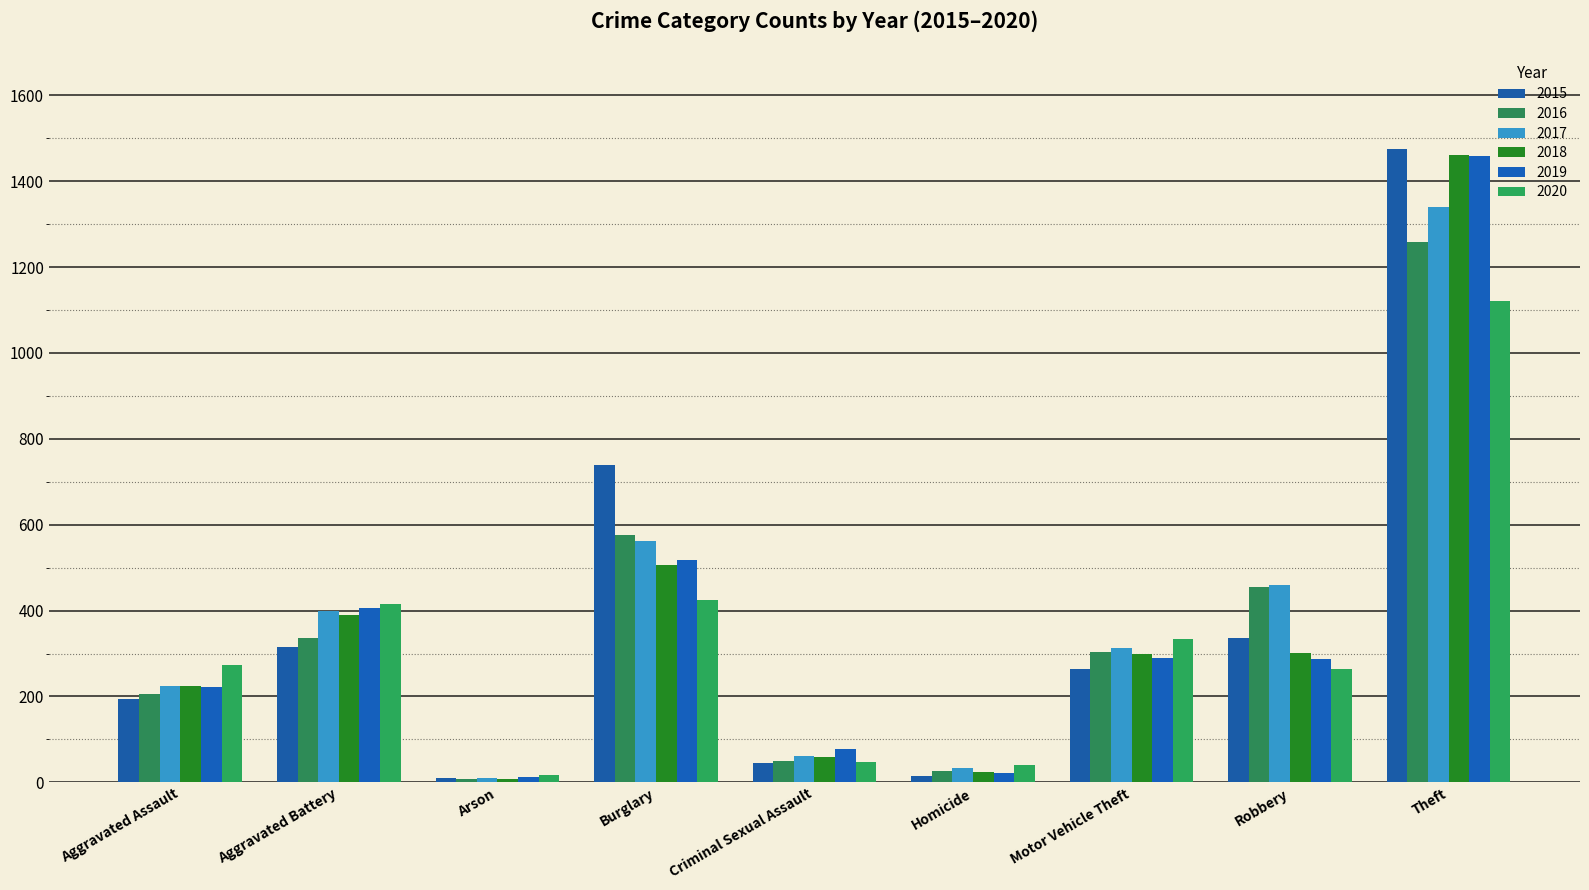

Does the chart contain any negative values?

No